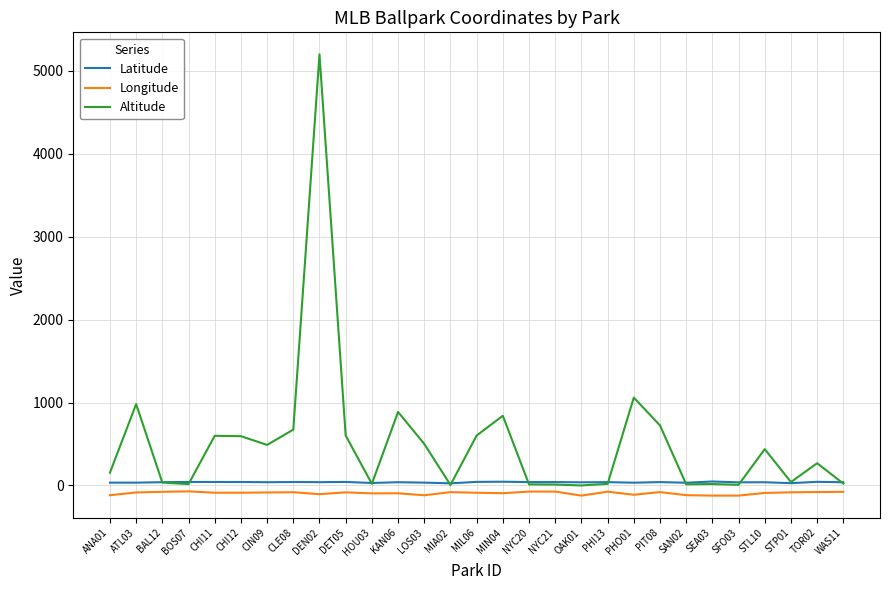

What is the total value across all series at SEA03?

-57.7